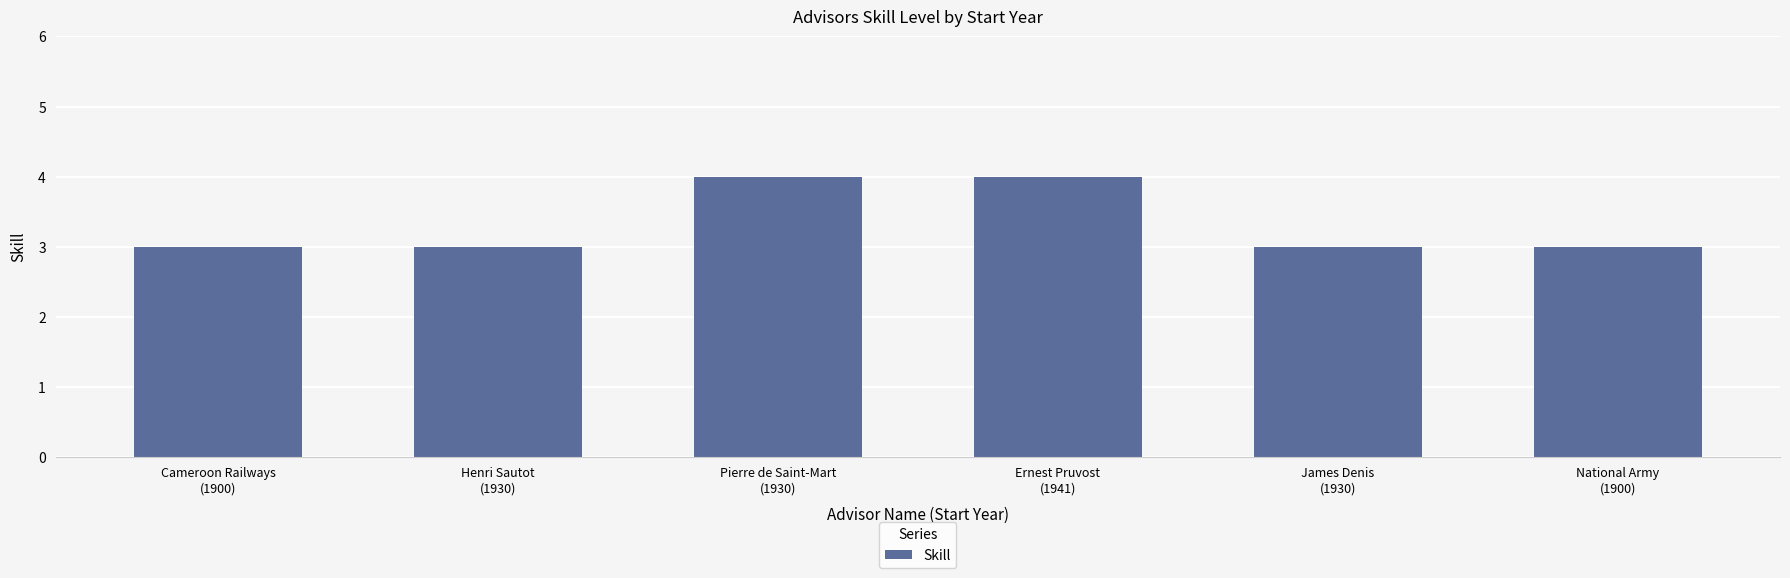

What is the smallest value displayed?

3